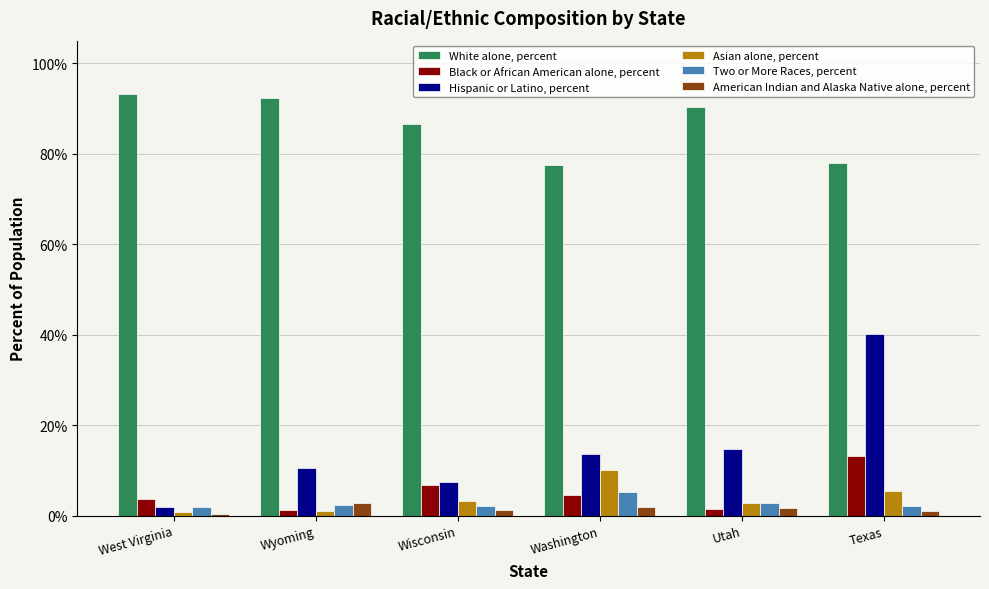

What is the value of the Hispanic or Latino, percent bar at the 2nd from the left?

0.1